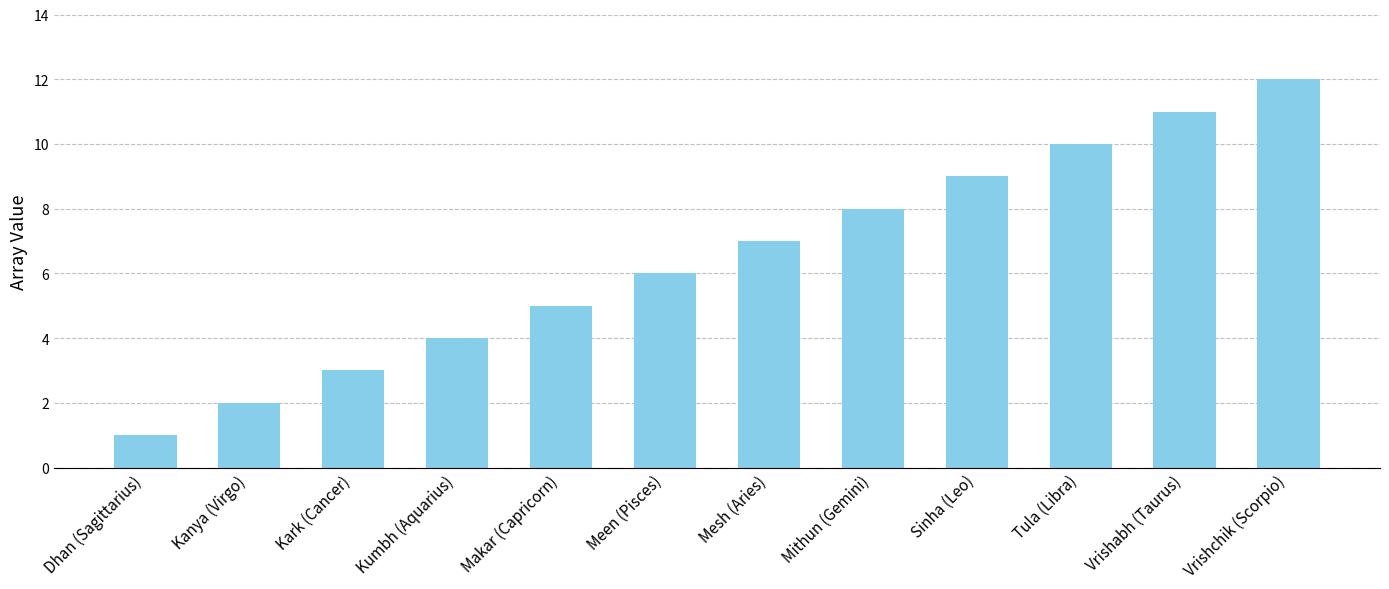

What is the difference between the second highest and second lowest values?

9